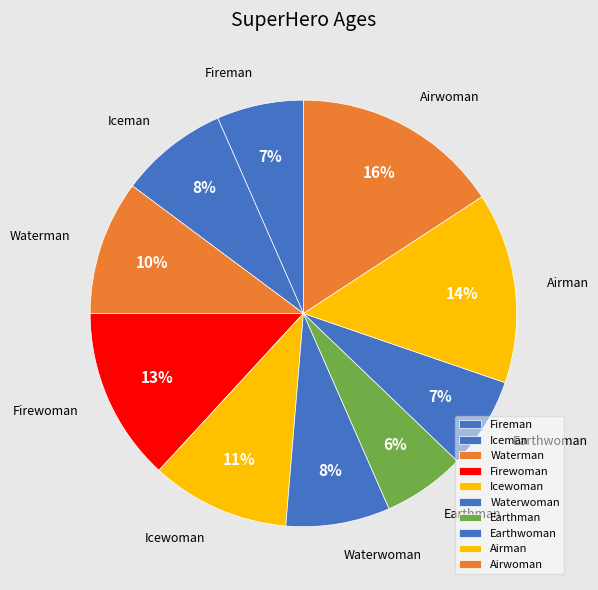

What is the largest slice in the pie chart?

Airwoman